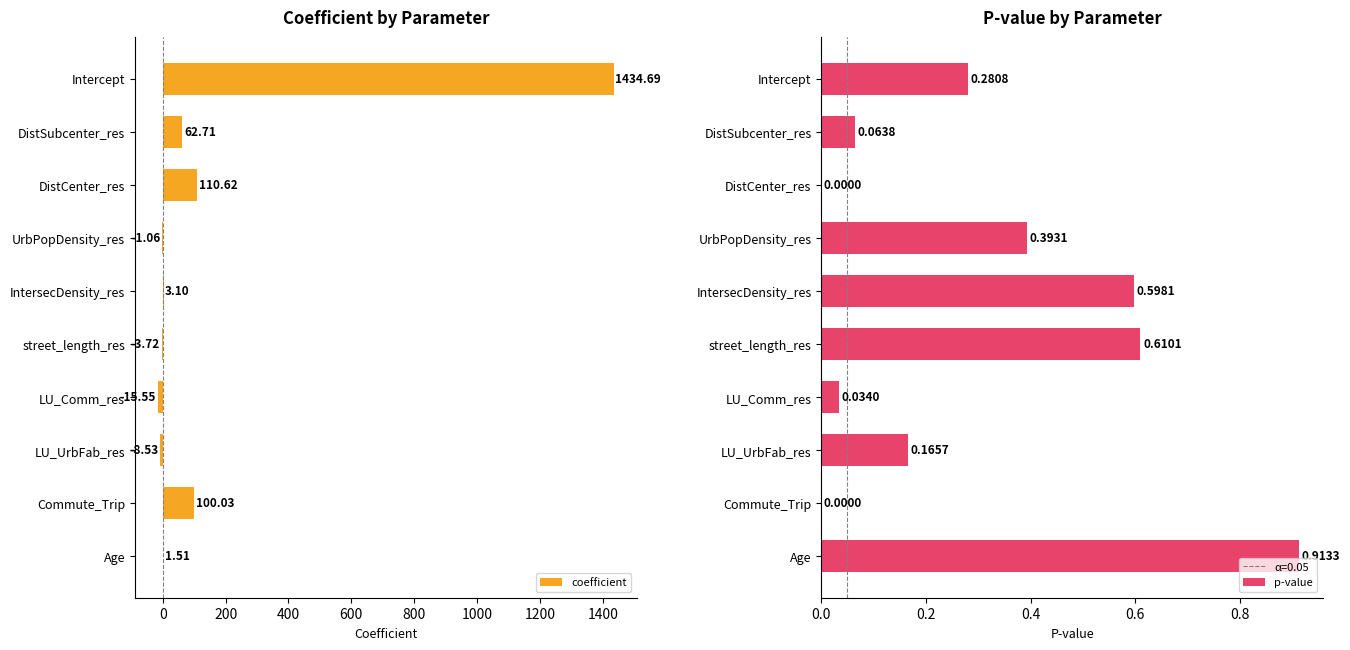

What is the average value of the coefficient series?

168.4